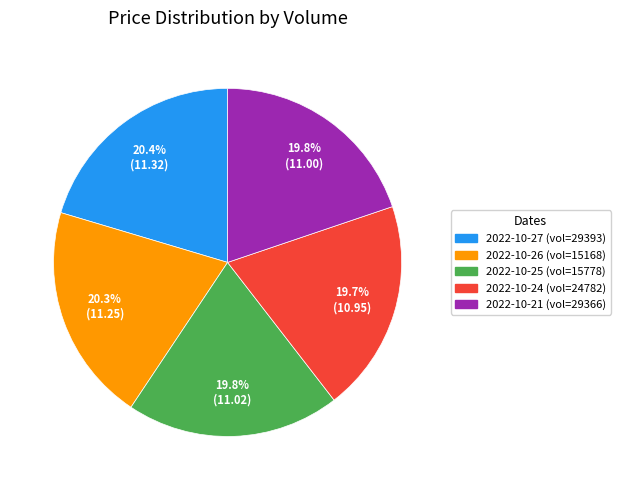

Is there any slice that represents more than half of the pie?

No